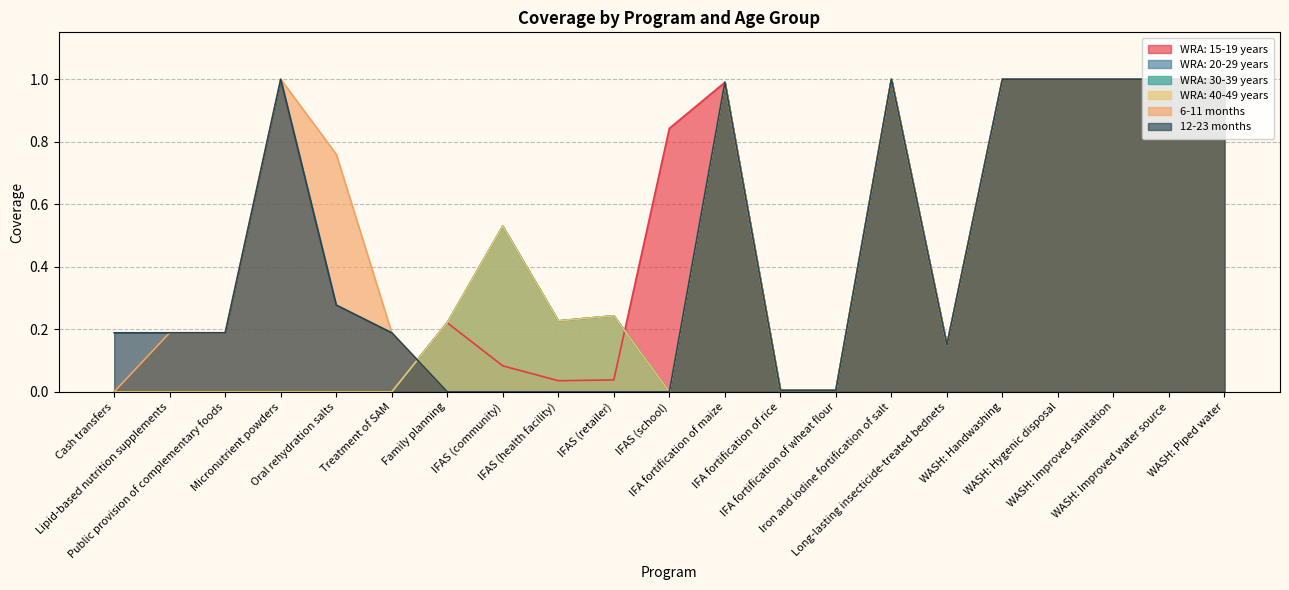

Reading left to right, what are all the values shown in this chart?

WRA: 15-19 years: Cash transfers=0.0	Lipid-based nutrition supplements=0.0	Public provision of complementary foods=0.0	Micronutrient powders=0.0	Oral rehydration salts=0.0	Treatment of SAM=0.0	Family planning=0.2	IFAS (community)=0.1	IFAS (health facility)=0.0	IFAS (retailer)=0.0	IFAS (school)=0.8	IFA fortification of maize=1.0	IFA fortification of rice=0.0	IFA fortification of wheat flour=0.0	Iron and iodine fortification of salt=1.0	Long-lasting insecticide-treated bednets=0.1	WASH: Handwashing=1.0	WASH: Hygenic disposal=1.0	WASH: Improved sanitation=1.0	WASH: Improved water source=1.0	WASH: Piped water=1.0
WRA: 20-29 years: Cash transfers=0.0	Lipid-based nutrition supplements=0.0	Public provision of complementary foods=0.0	Micronutrient powders=0.0	Oral rehydration salts=0.0	Treatment of SAM=0.0	Family planning=0.2	IFAS (community)=0.5	IFAS (health facility)=0.2	IFAS (retailer)=0.2	IFAS (school)=0.0	IFA fortification of maize=1.0	IFA fortification of rice=0.0	IFA fortification of wheat flour=0.0	Iron and iodine fortification of salt=1.0	Long-lasting insecticide-treated bednets=0.1	WASH: Handwashing=1.0	WASH: Hygenic disposal=1.0	WASH: Improved sanitation=1.0	WASH: Improved water source=1.0	WASH: Piped water=1.0
WRA: 30-39 years: Cash transfers=0.0	Lipid-based nutrition supplements=0.0	Public provision of complementary foods=0.0	Micronutrient powders=0.0	Oral rehydration salts=0.0	Treatment of SAM=0.0	Family planning=0.2	IFAS (community)=0.5	IFAS (health facility)=0.2	IFAS (retailer)=0.2	IFAS (school)=0.0	IFA fortification of maize=1.0	IFA fortification of rice=0.0	IFA fortification of wheat flour=0.0	Iron and iodine fortification of salt=1.0	Long-lasting insecticide-treated bednets=0.1	WASH: Handwashing=1.0	WASH: Hygenic disposal=1.0	WASH: Improved sanitation=1.0	WASH: Improved water source=1.0	WASH: Piped water=1.0
WRA: 40-49 years: Cash transfers=0.0	Lipid-based nutrition supplements=0.0	Public provision of complementary foods=0.0	Micronutrient powders=0.0	Oral rehydration salts=0.0	Treatment of SAM=0.0	Family planning=0.2	IFAS (community)=0.5	IFAS (health facility)=0.2	IFAS (retailer)=0.2	IFAS (school)=0.0	IFA fortification of maize=1.0	IFA fortification of rice=0.0	IFA fortification of wheat flour=0.0	Iron and iodine fortification of salt=1.0	Long-lasting insecticide-treated bednets=0.1	WASH: Handwashing=1.0	WASH: Hygenic disposal=1.0	WASH: Improved sanitation=1.0	WASH: Improved water source=1.0	WASH: Piped water=1.0
6-11 months: Cash transfers=0.0	Lipid-based nutrition supplements=0.2	Public provision of complementary foods=0.2	Micronutrient powders=1.0	Oral rehydration salts=0.8	Treatment of SAM=0.2	Family planning=0.0	IFAS (community)=0.0	IFAS (health facility)=0.0	IFAS (retailer)=0.0	IFAS (school)=0.0	IFA fortification of maize=1.0	IFA fortification of rice=0.0	IFA fortification of wheat flour=0.0	Iron and iodine fortification of salt=1.0	Long-lasting insecticide-treated bednets=0.1	WASH: Handwashing=1.0	WASH: Hygenic disposal=1.0	WASH: Improved sanitation=1.0	WASH: Improved water source=1.0	WASH: Piped water=1.0
12-23 months: Cash transfers=0.2	Lipid-based nutrition supplements=0.2	Public provision of complementary foods=0.2	Micronutrient powders=1.0	Oral rehydration salts=0.3	Treatment of SAM=0.2	Family planning=0.0	IFAS (community)=0.0	IFAS (health facility)=0.0	IFAS (retailer)=0.0	IFAS (school)=0.0	IFA fortification of maize=1.0	IFA fortification of rice=0.0	IFA fortification of wheat flour=0.0	Iron and iodine fortification of salt=1.0	Long-lasting insecticide-treated bednets=0.1	WASH: Handwashing=1.0	WASH: Hygenic disposal=1.0	WASH: Improved sanitation=1.0	WASH: Improved water source=1.0	WASH: Piped water=1.0